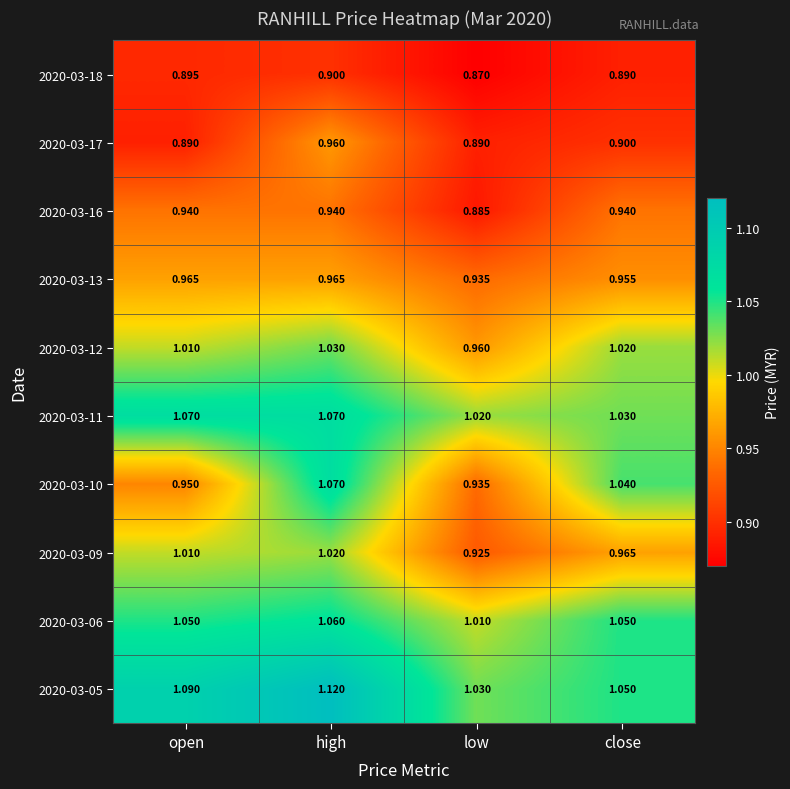

At which label is 2020-03-11 closest to 1?

low